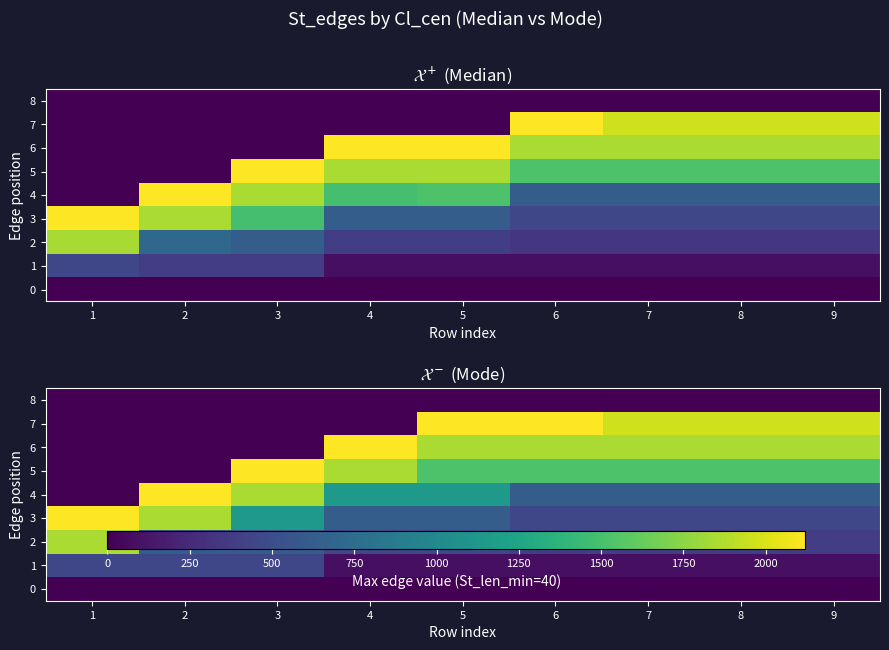

At how many categories does at least one series exceed 1074?

9